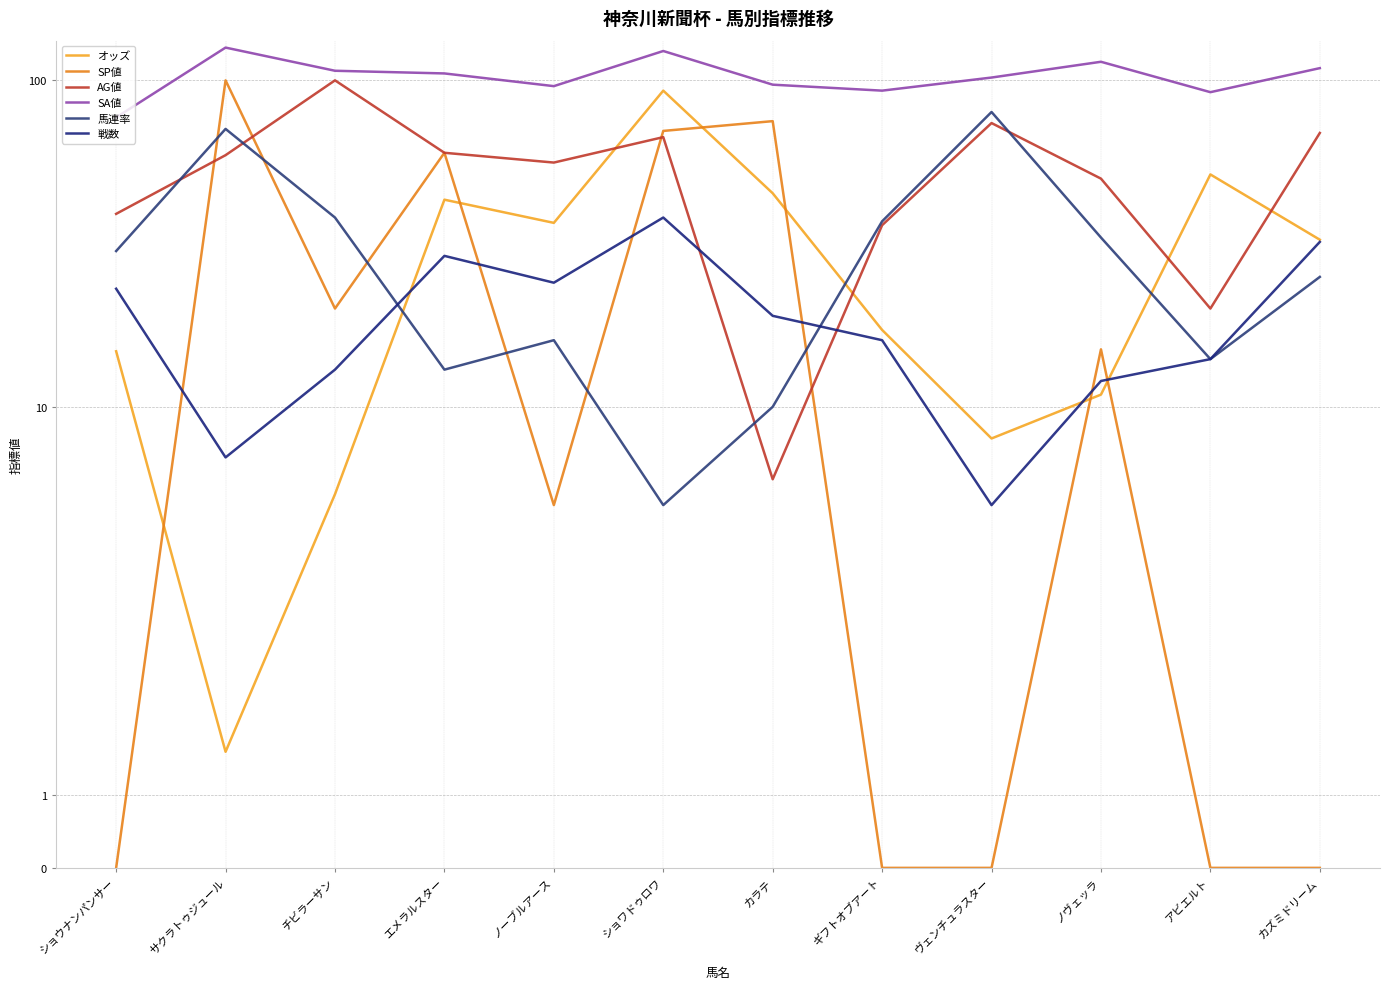

Reading left to right, list all the values displayed in this chart.

オッズ: 14.8	1.6	5.4	43.1	36.6	93.0	45.1	17.2	8.0	10.9	51.5	32.5
SP値: 0.0	100.0	20.0	60.0	5.0	70.0	75.0	0.0	0.0	15.0	0.0	0.0
AG値: 39.0	59.0	100.0	60.0	56.0	67.0	6.0	36.0	74.0	50.0	20.0	69.0
SA値: 77.0	126.0	107.0	105.0	96.0	123.0	97.0	93.0	102.0	114.0	92.0	109.0
馬連率: 30.0	71.0	38.0	13.0	16.0	5.0	10.0	37.0	80.0	33.0	14.0	25.0
戦数: 23.0	7.0	13.0	29.0	24.0	38.0	19.0	16.0	5.0	12.0	14.0	32.0